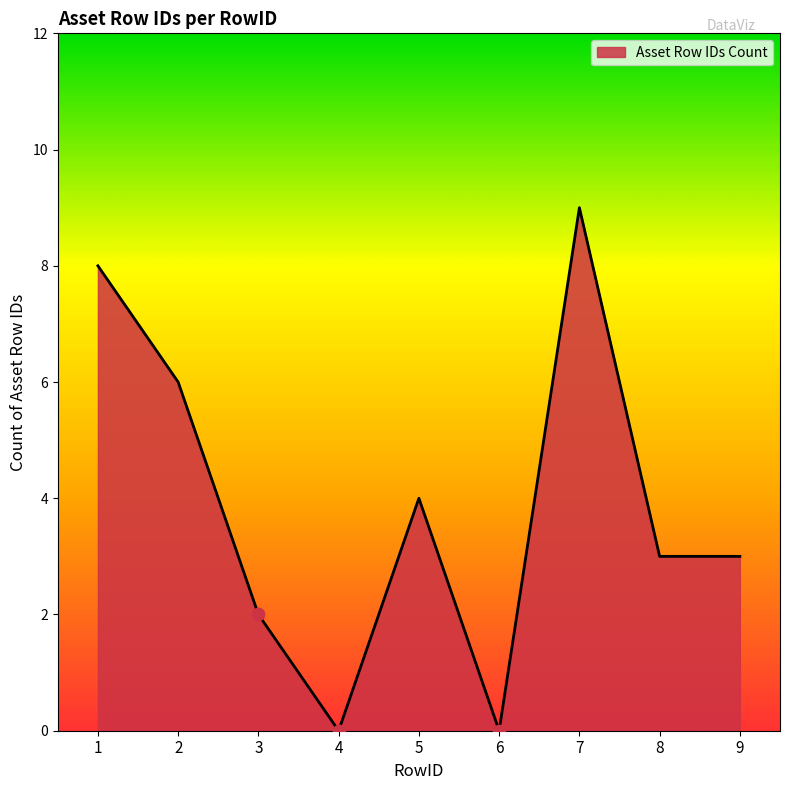

Which has a higher value, 8 or 6?

8